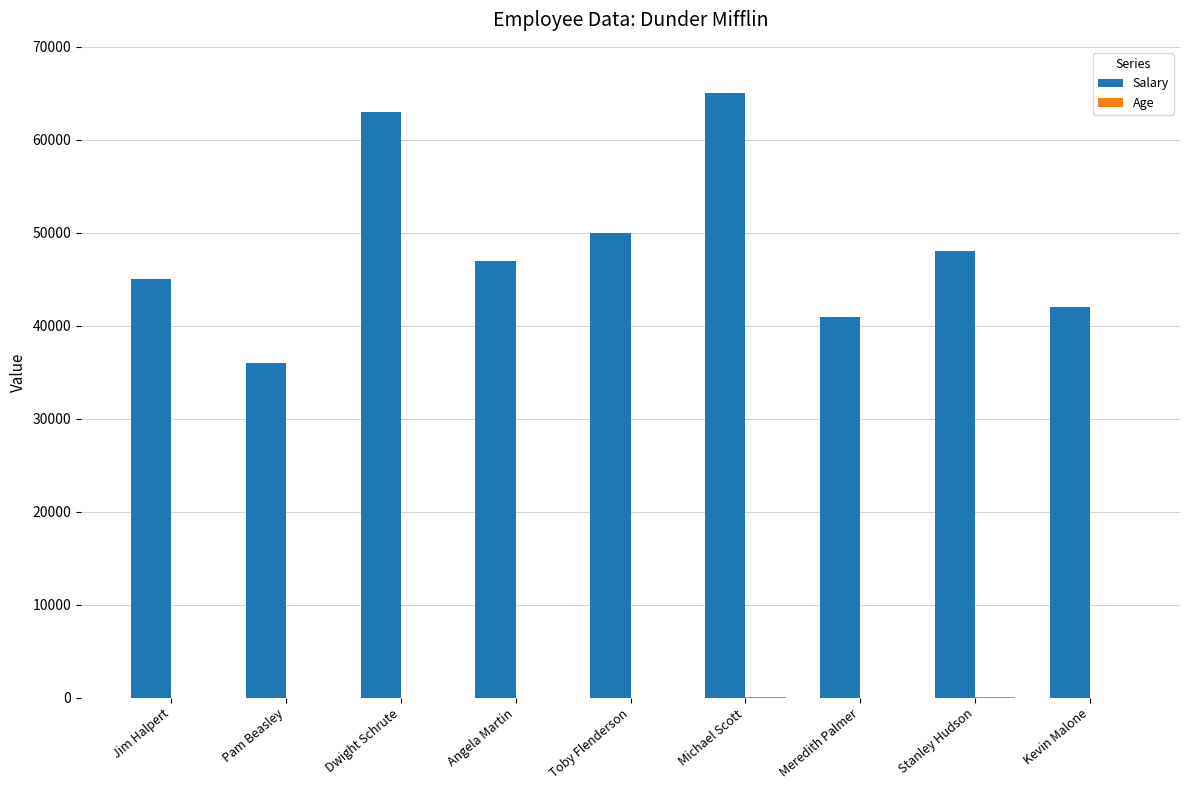

What is the maximum value shown in the chart?

65000